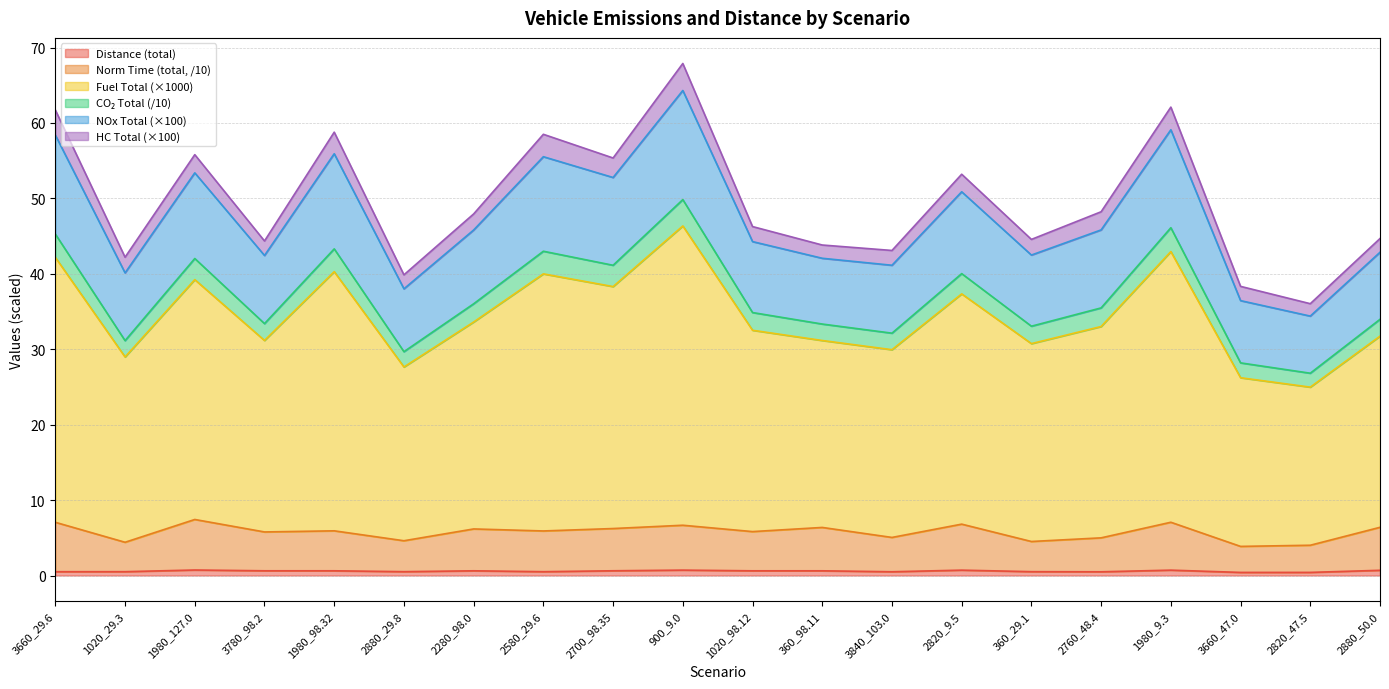

True or false: vehicle_NOx_total and distance cross at least once.

False